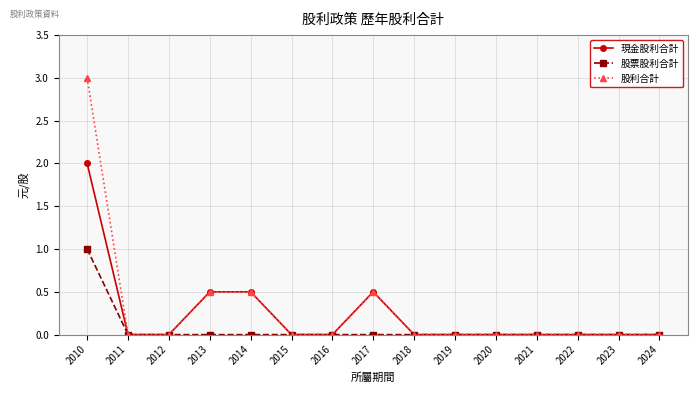

How many distinct data groups are displayed?

3